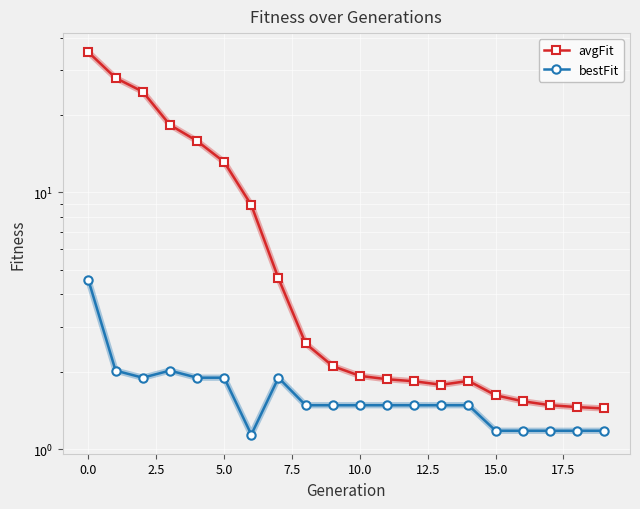

In avgFit, how many points are lower than both neighbors (excluding endpoints)?

1